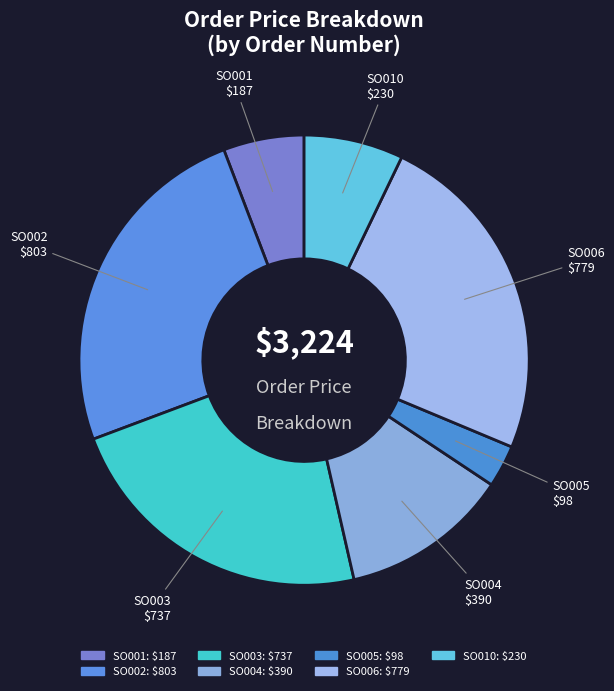

Between SO003 and SO005, which is larger?

SO003